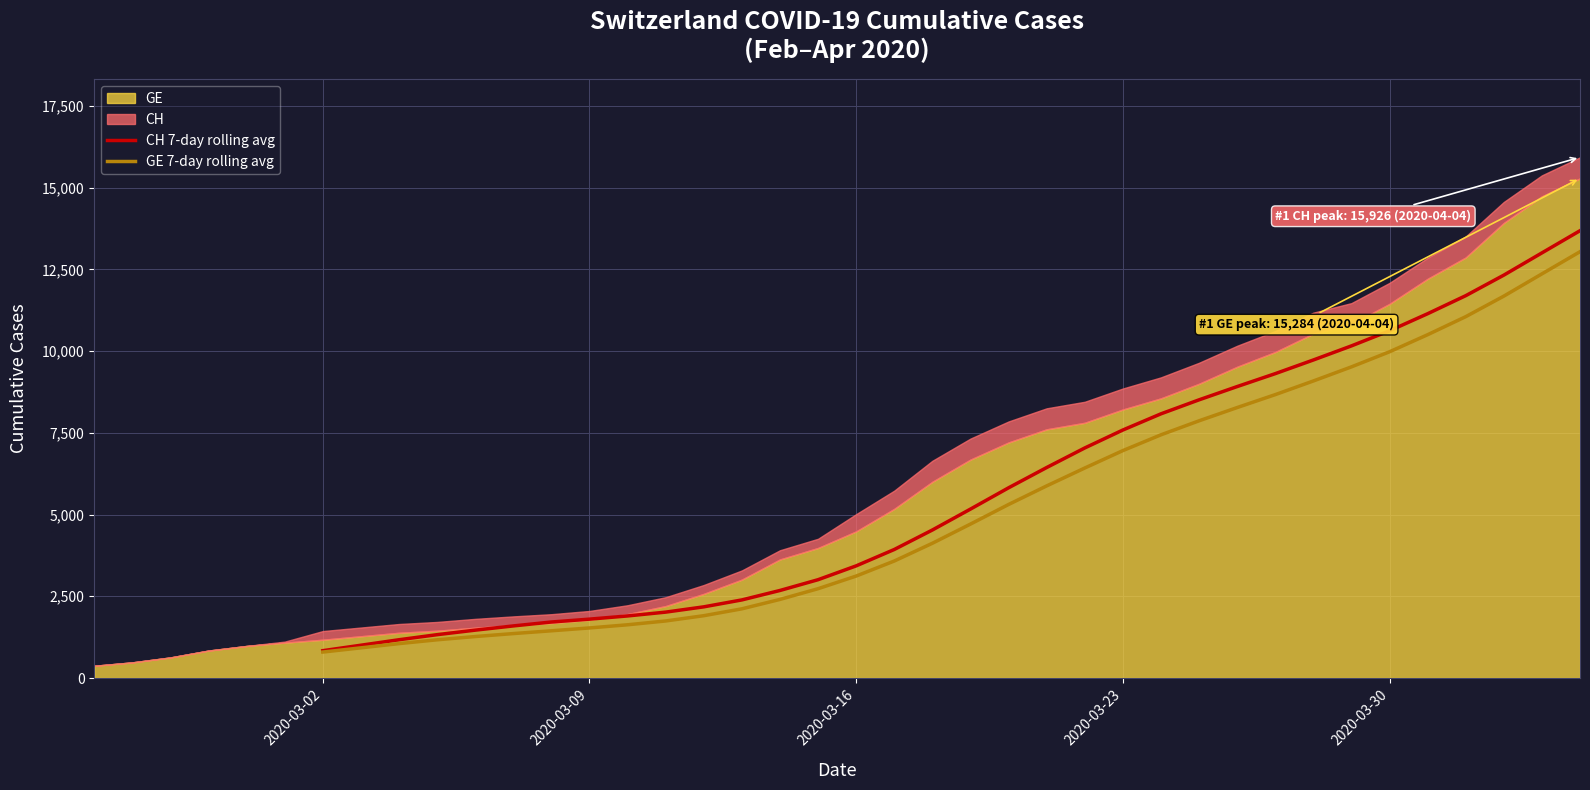

Is the value of CH 7-day rolling avg at 10 greater than the value of GE 7-day rolling avg at 2020-03-16?

No